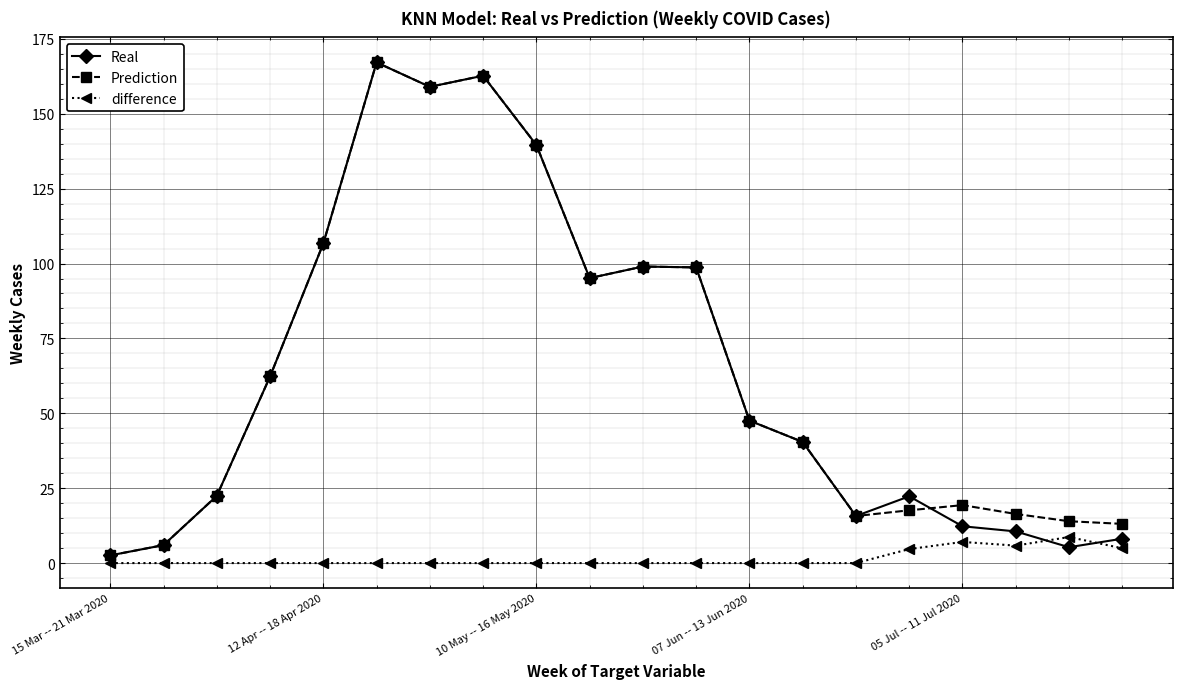

What is the maximum value shown in the chart?

167.1